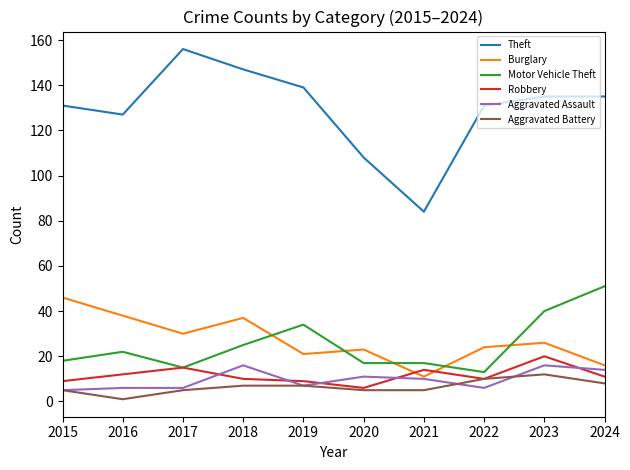

Where is the first local minimum for Theft?

2016